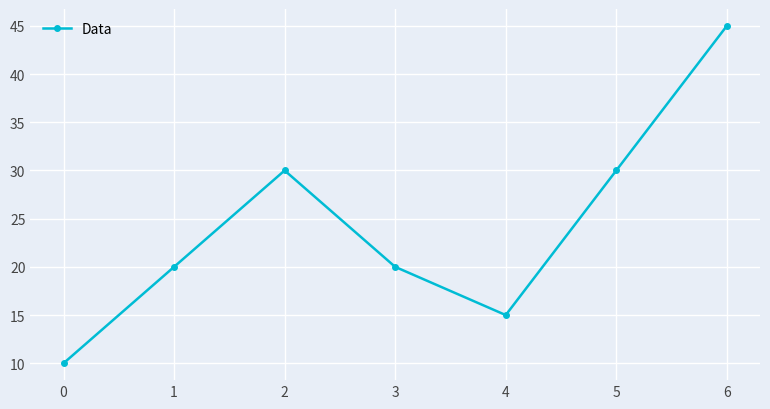

Does the chart have visible grid lines?

Yes